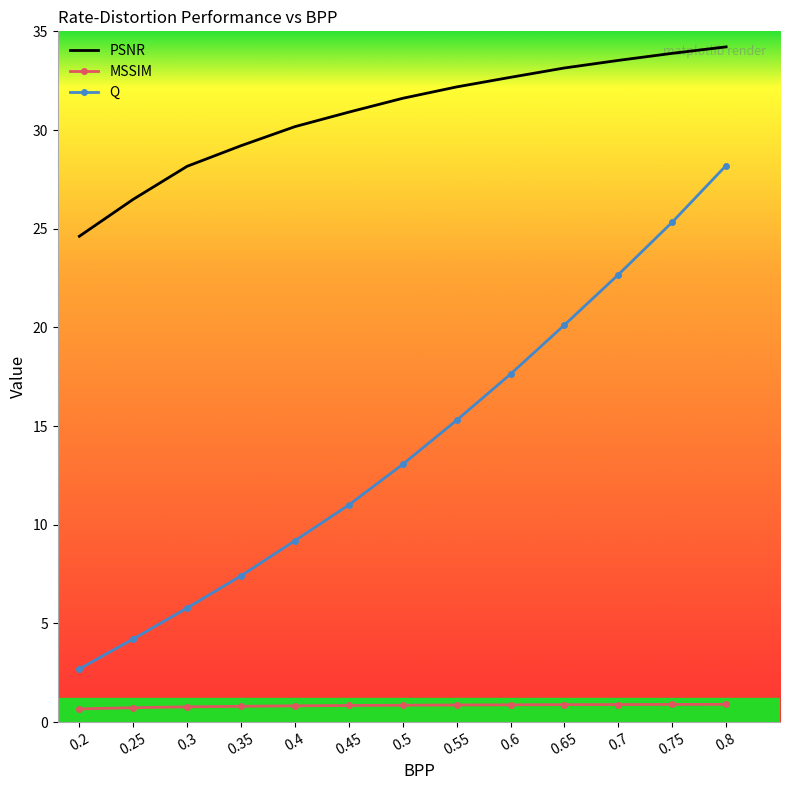

True or false: MSSIM and PSNR cross at least once.

False